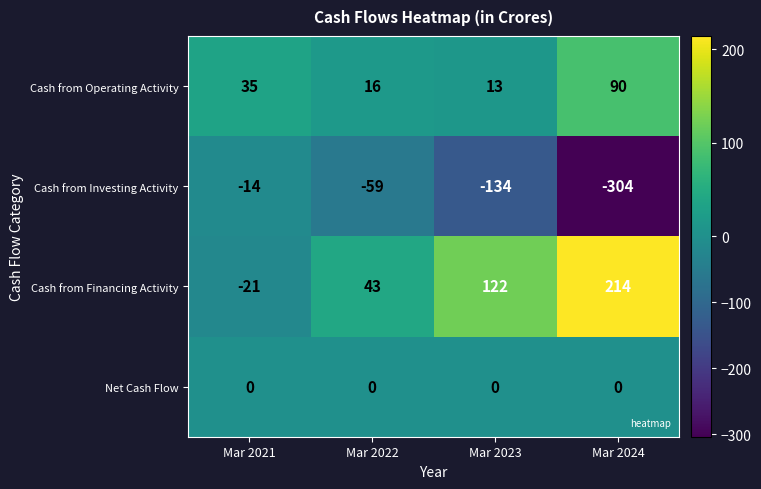

Which category has the highest value in the Cash from Investing Activity series?

Mar 2021